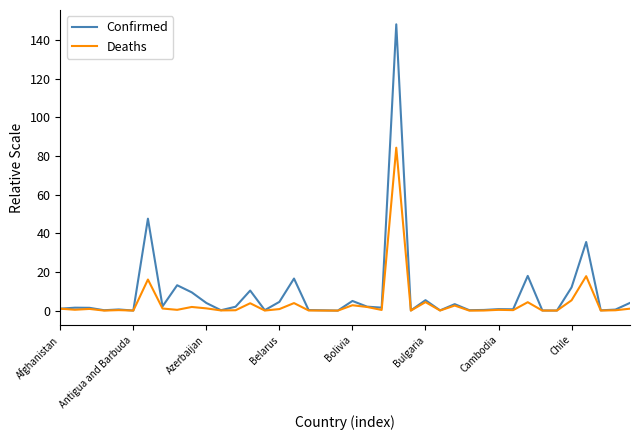

What is the greatest value displayed?

148.1